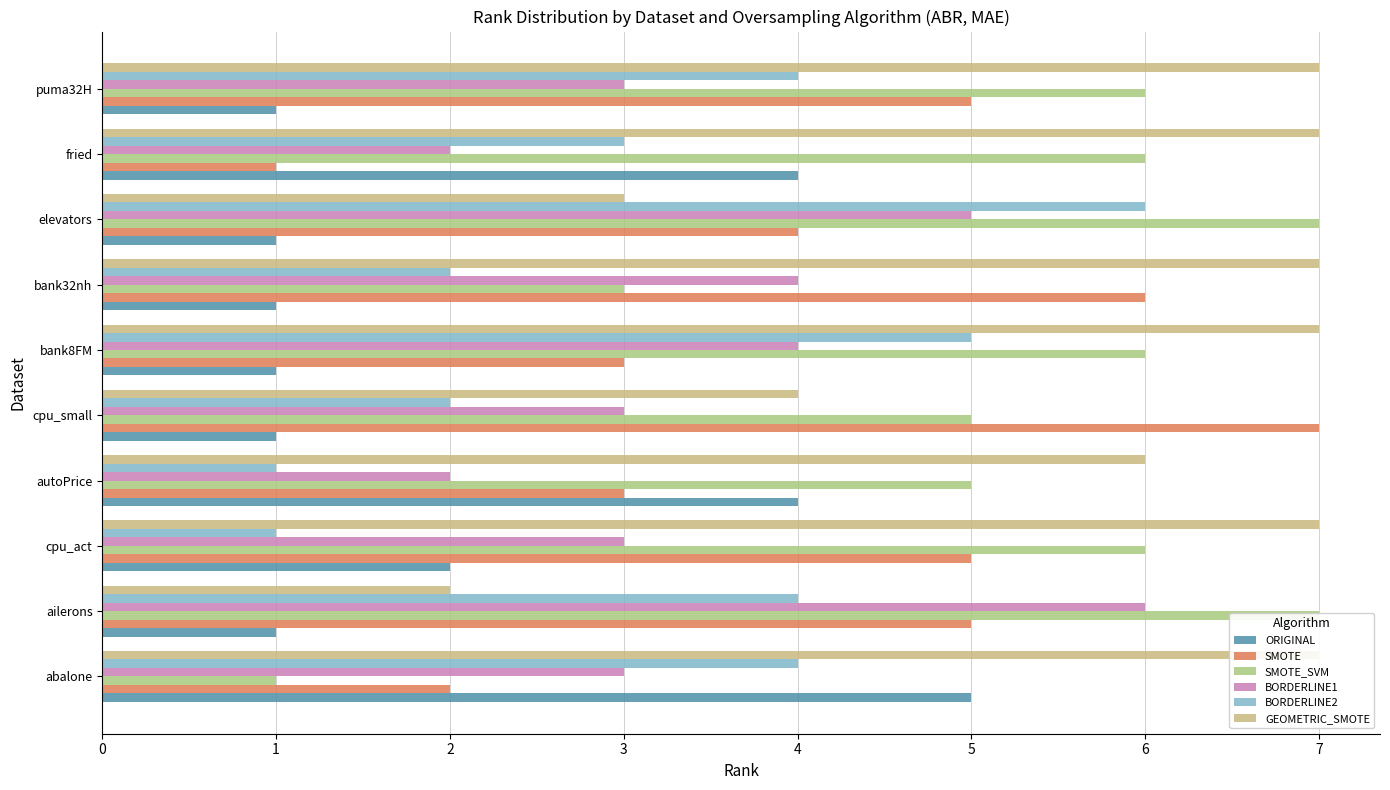

What is the value of the GEOMETRIC_SMOTE bar at the 5th from the left?

4